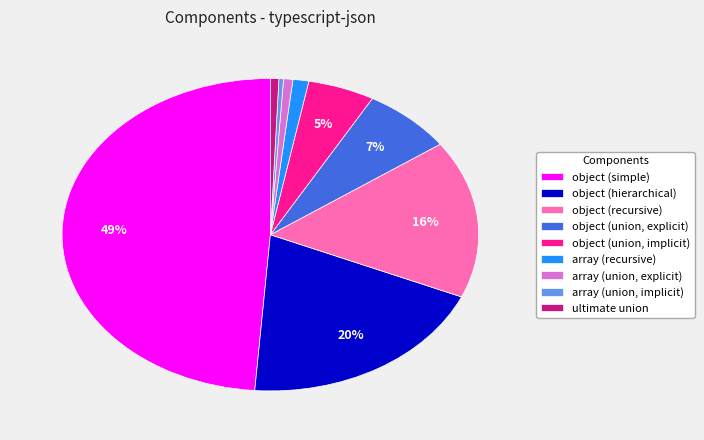

Between ultimate union and object (union, explicit), which is larger?

object (union, explicit)